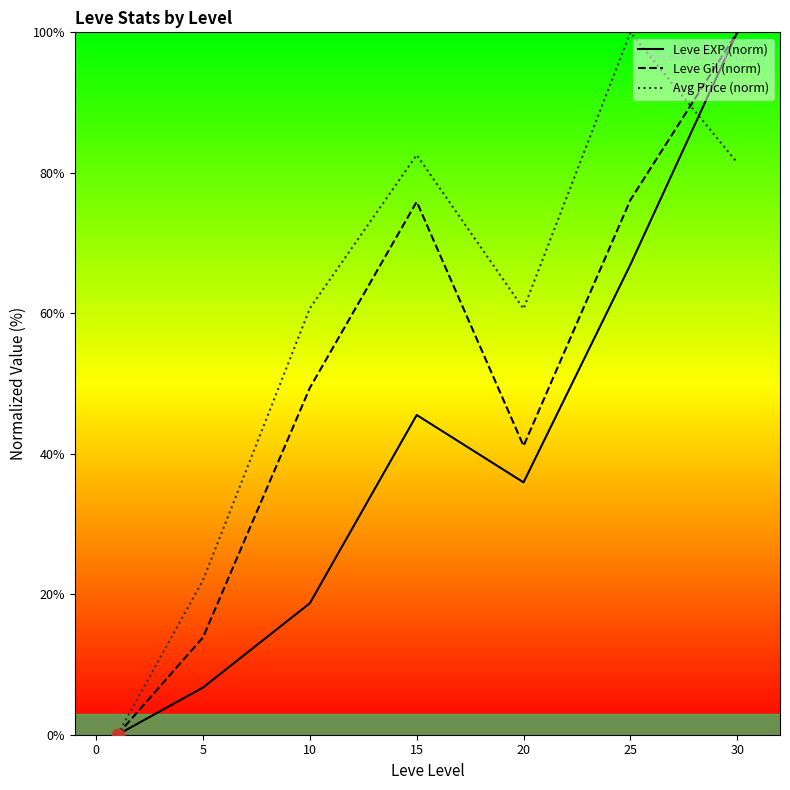

Is the value of Avg Price (norm) at 20 greater than the value of Leve EXP (norm) at 5?

Yes